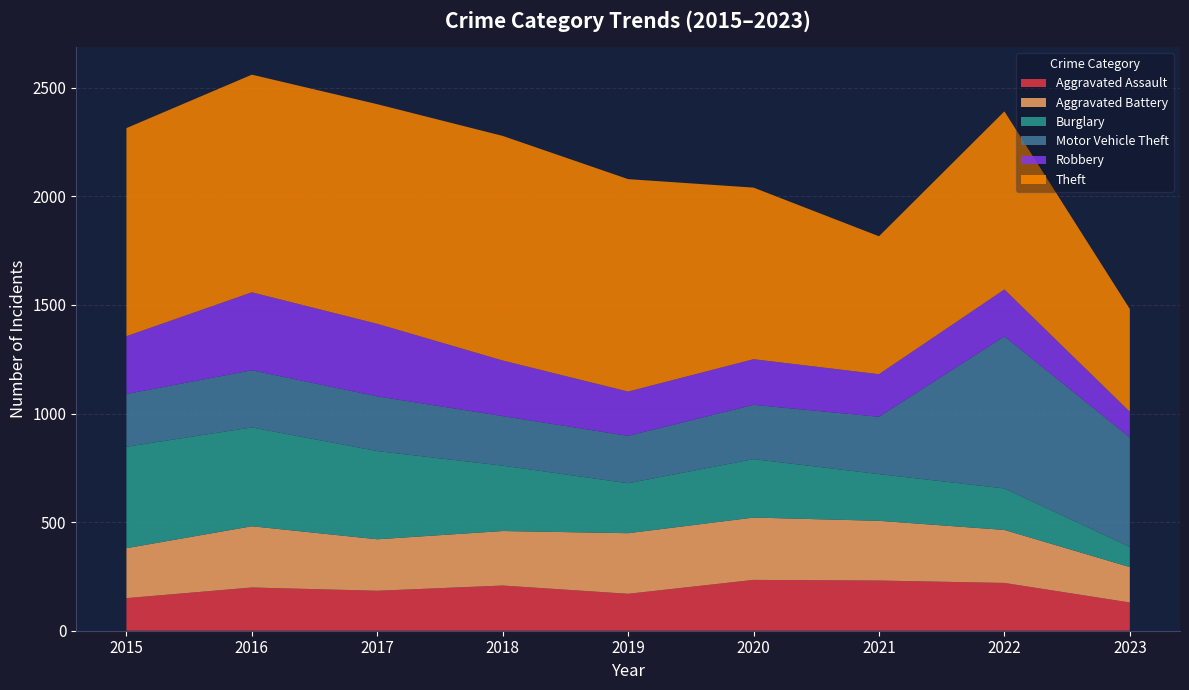

Reading right to left, what are all the values shown in this chart?

Aggravated Assault: 130	220	231	234	170	208	184	199	150
Aggravated Battery: 163	244	275	287	279	251	237	282	230
Burglary: 93	191	215	269	230	301	406	455	467
Motor Vehicle Theft: 504	700	264	250	218	228	252	263	243
Robbery: 118	216	196	210	204	256	334	359	266
Theft: 473	820	635	790	978	1034	1011	1002	958